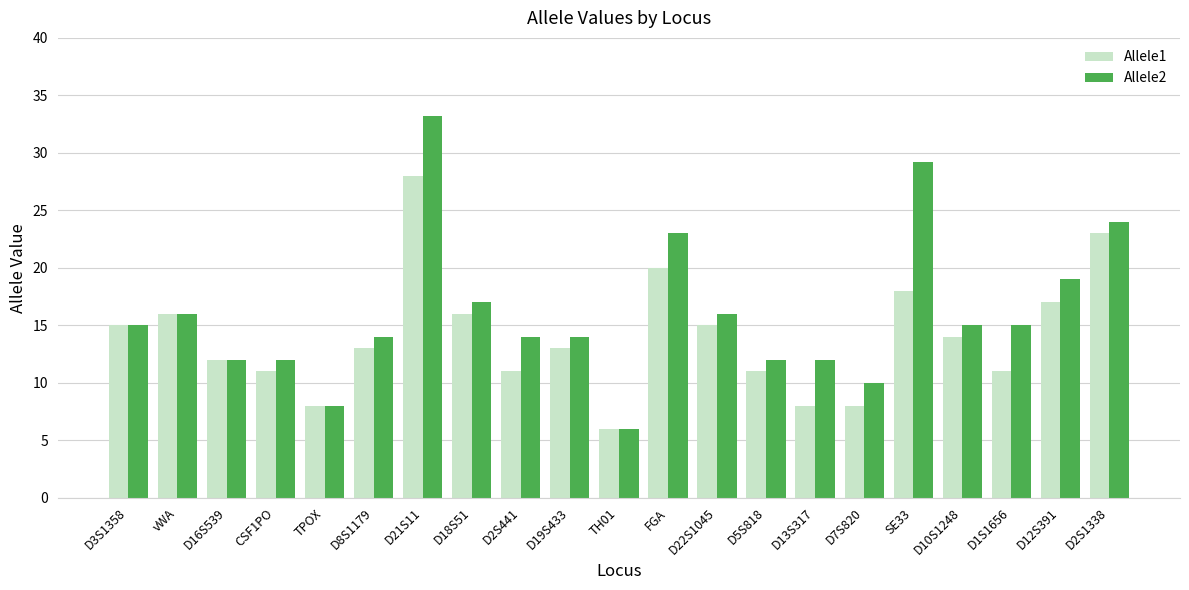

The Allele1 series shows 11.0 at D1S1656. True or false?

True